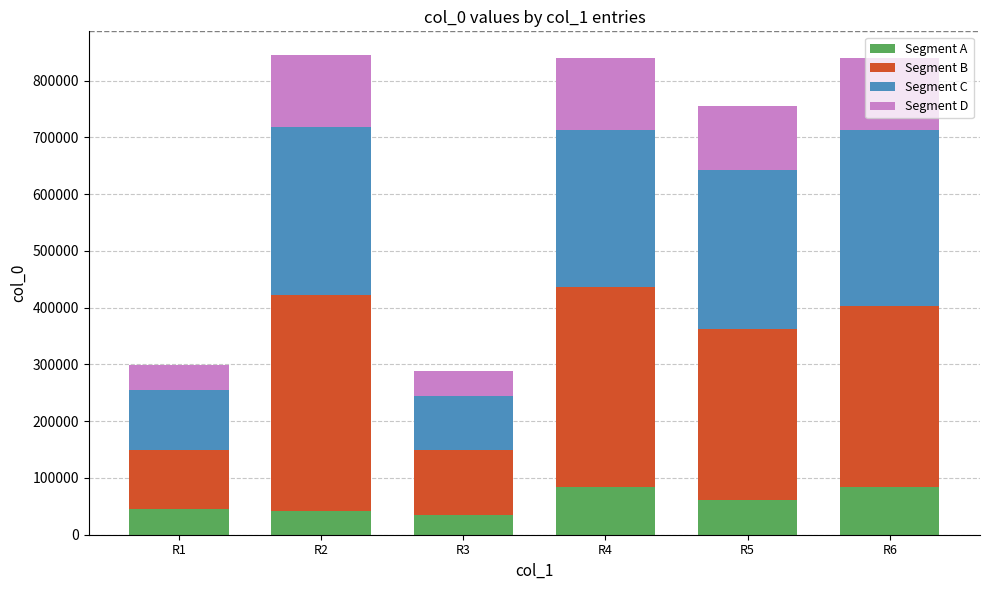

What is the sum of all Segment A values?

350109.0